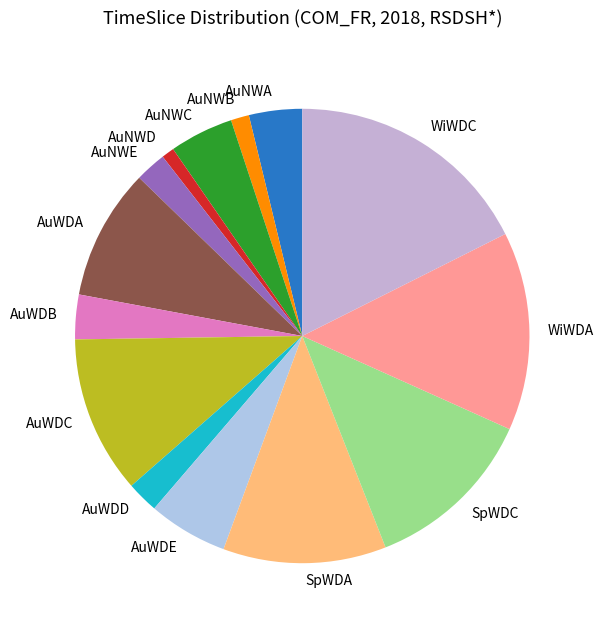

To the nearest percent, what is the difference between the largest and smallest slice percentages?

17%